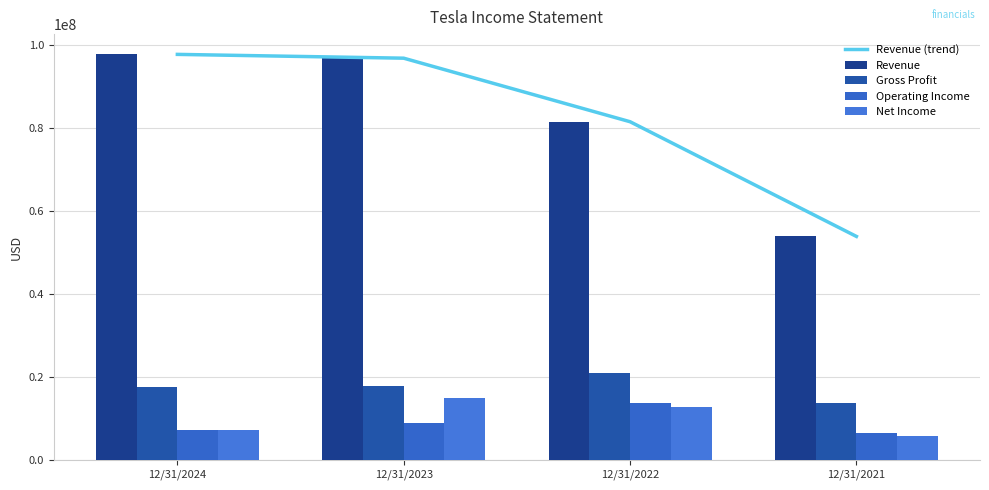

Which category has the lowest value across all series?

12/31/2021